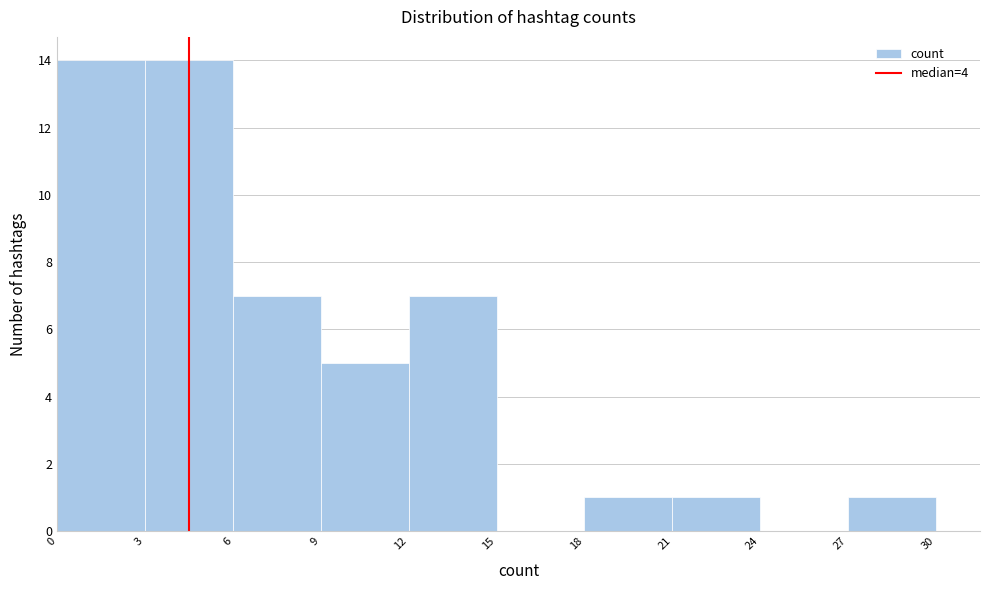

Reading left to right, list every bar in this chart as the range it spans on the x-axis followed by its height. The values are not printed on the chart, so give them approximately, as read against the axis.

0 to 3: 14
3 to 6: 14
6 to 9: 7
9 to 12: 5
12 to 15: 7
15 to 18: 0
18 to 21: 1
21 to 24: 1
24 to 27: 0
27 to 30: 1